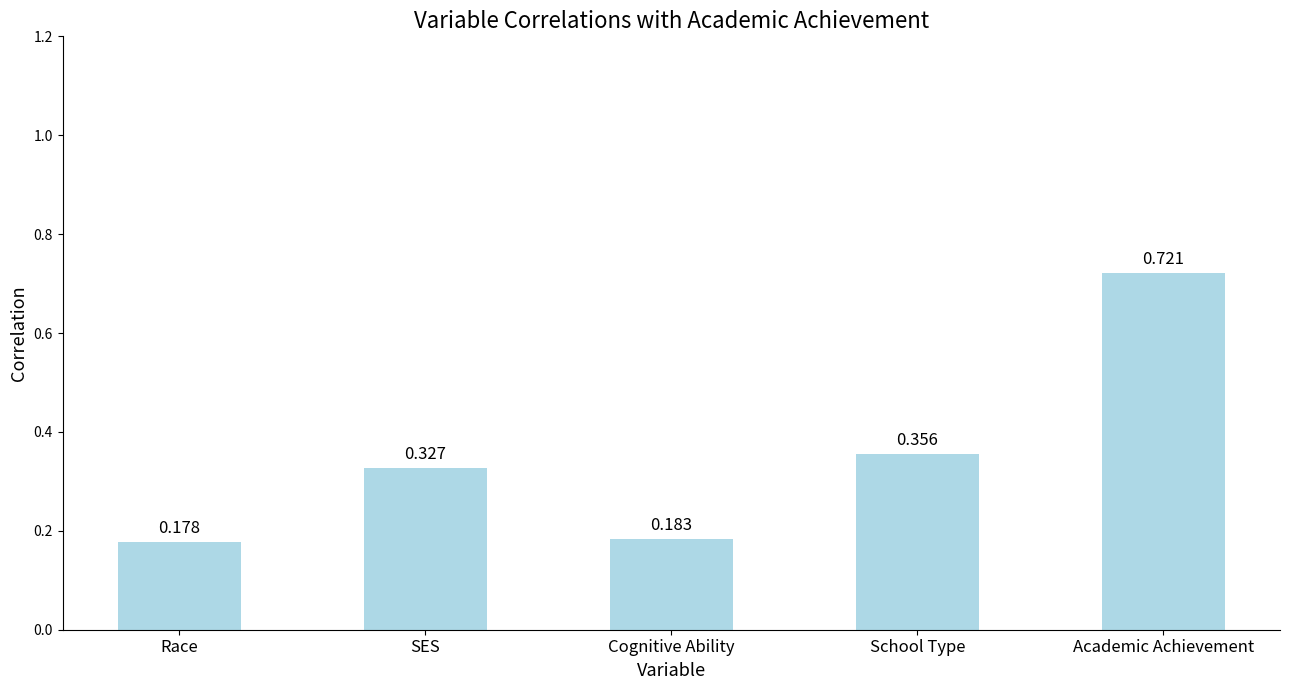

Are the bars horizontal?

No